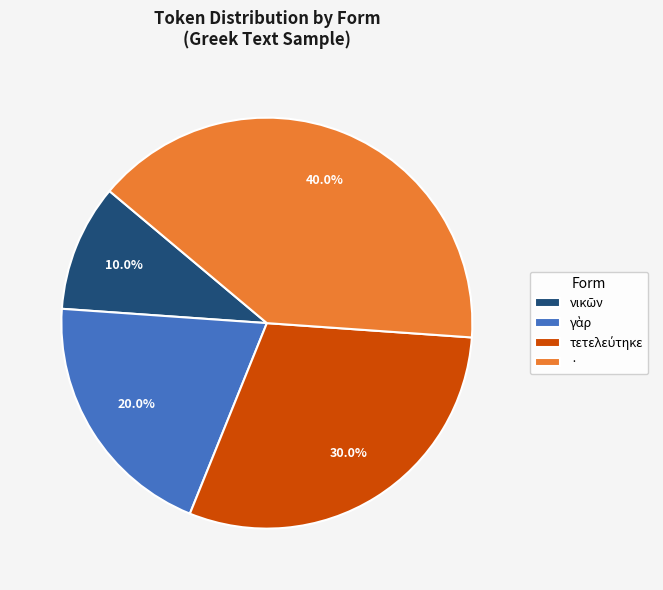

What portion of the pie excludes ·?

60.0%